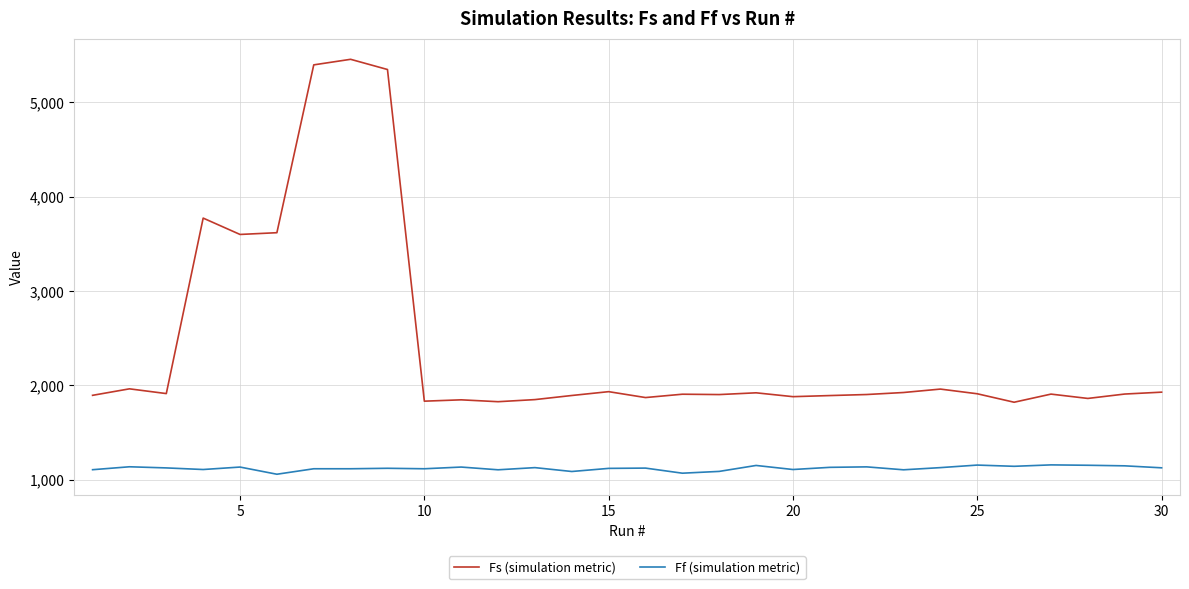

True or false: Fs (simulation metric) and Ff (simulation metric) intersect in this chart.

False